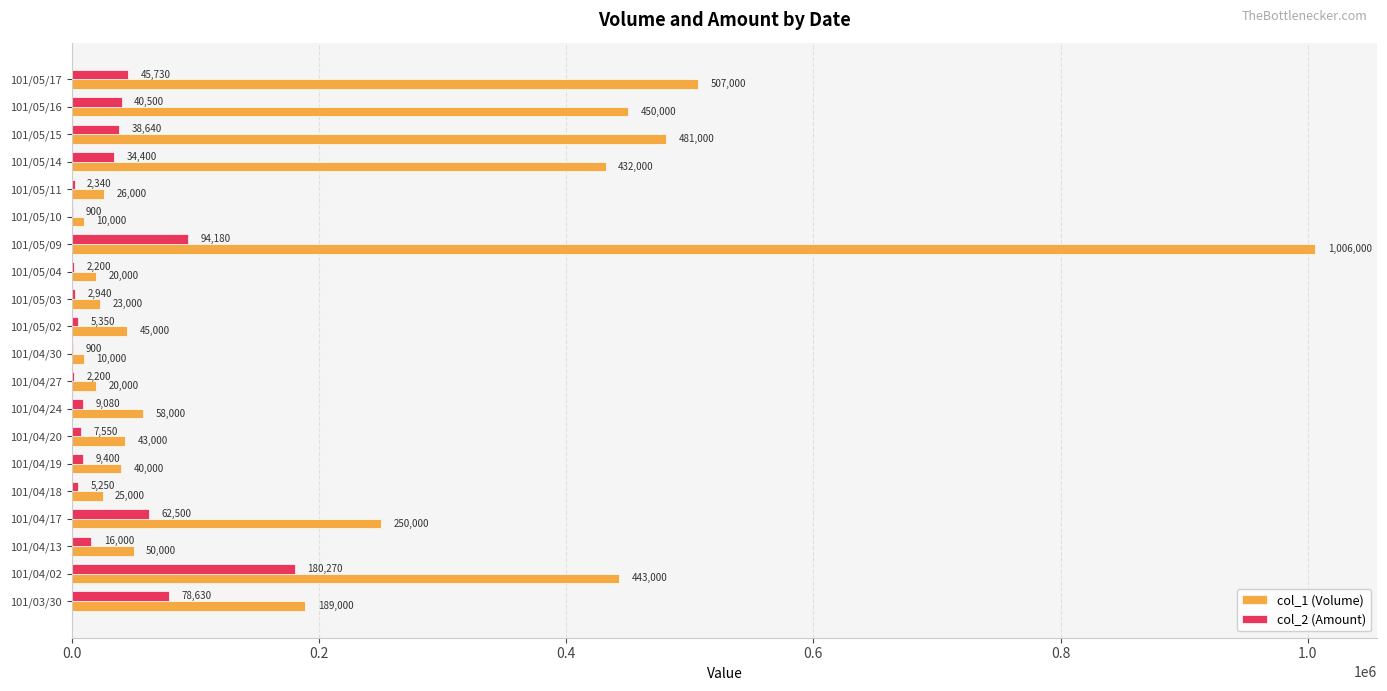

How many distinct data groups are displayed?

2